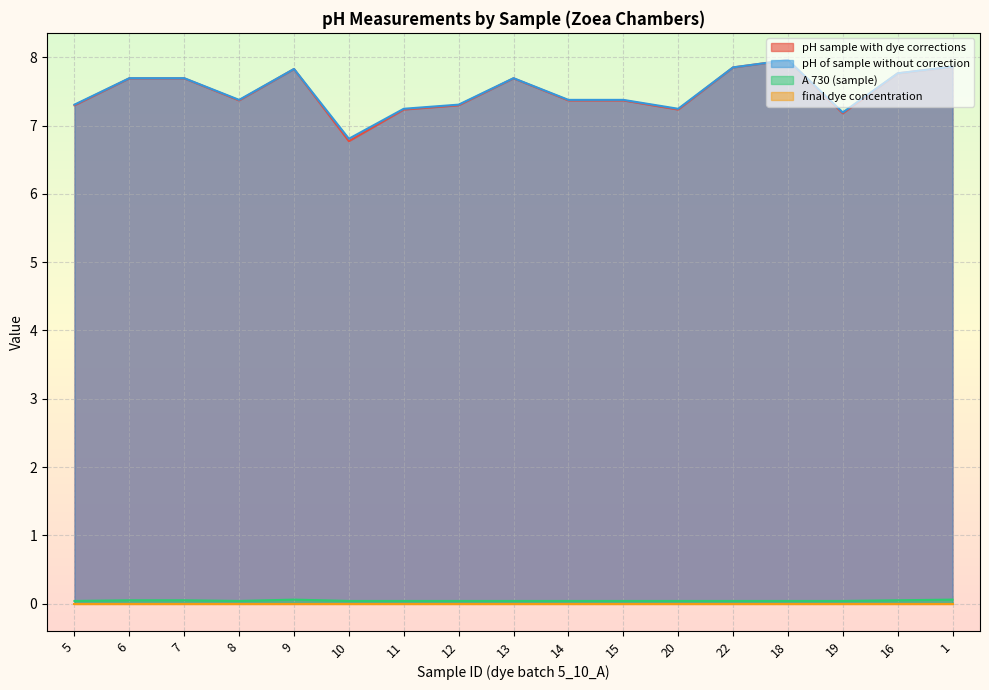

True or false: pH sample with dye corrections has a value of 1.5 at 6.

False